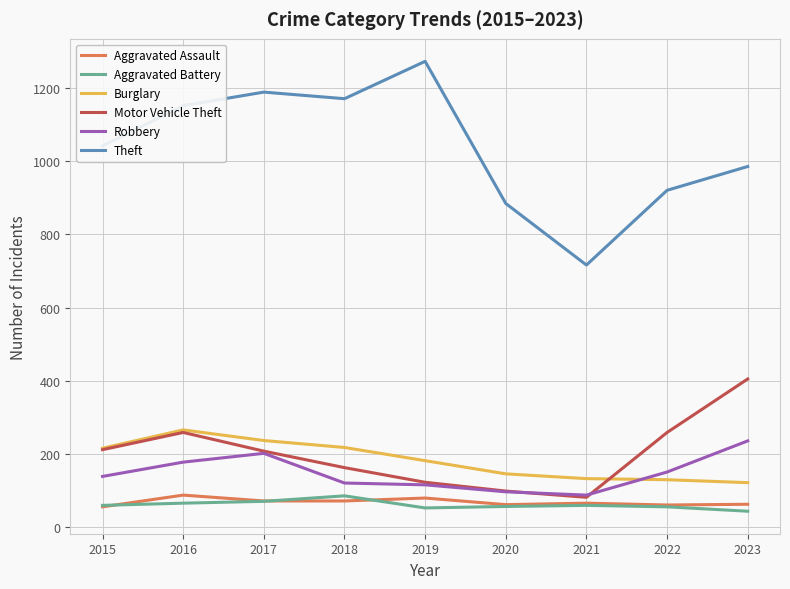

Where is the first local maximum for Burglary?

2016